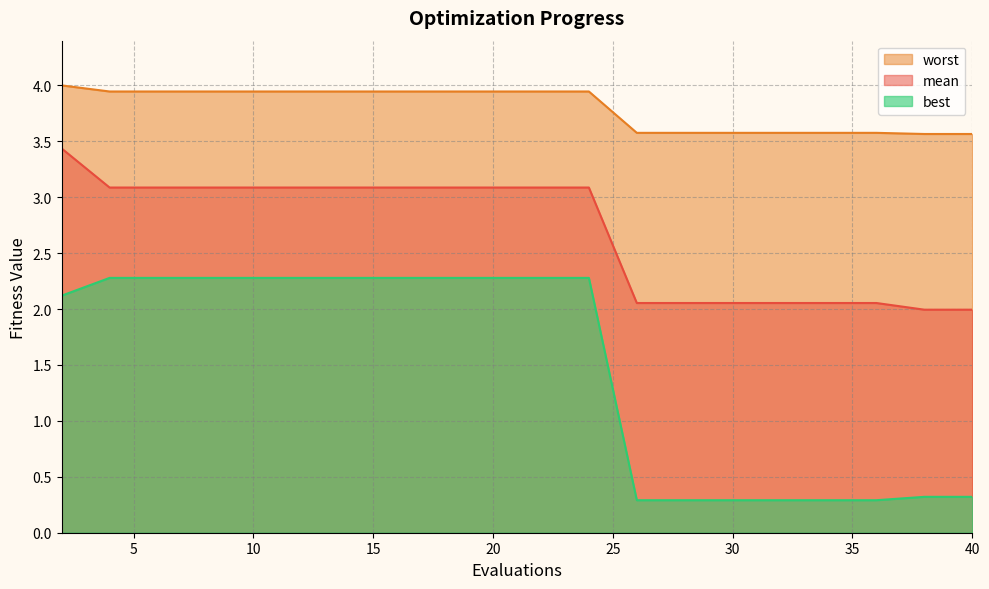

What is the sum of all mean values?

53.7